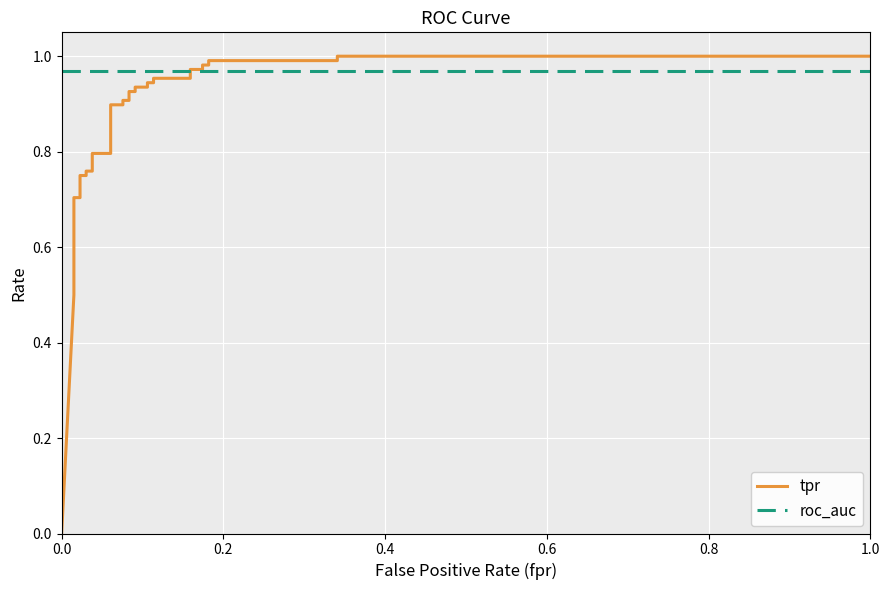

The roc_auc series shows 1.6 at 0.6. True or false?

False